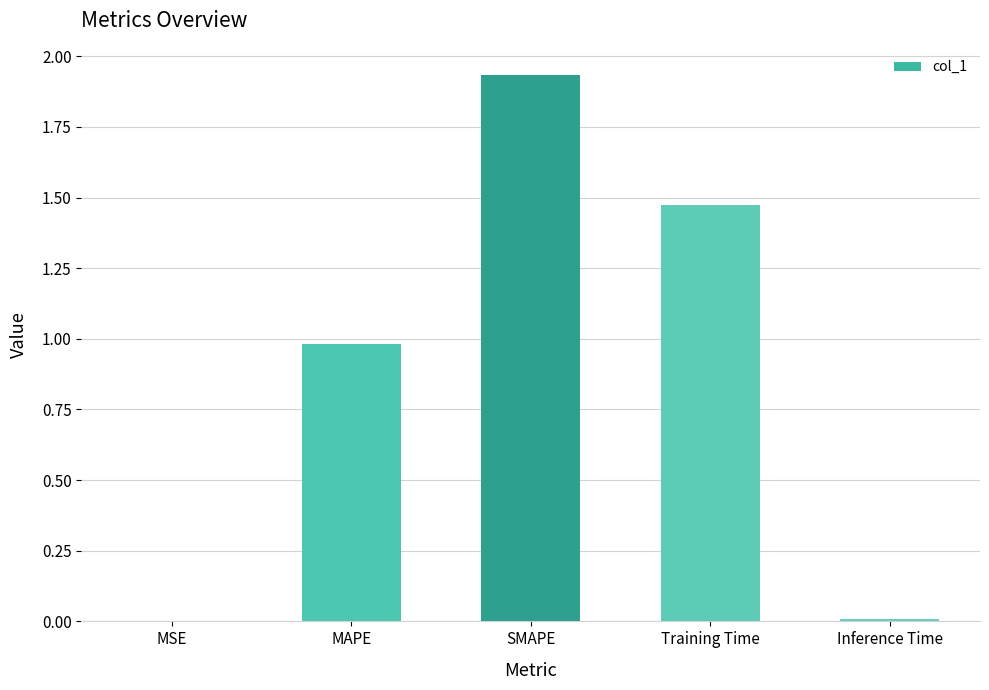

Which has a higher value, Inference Time or MAPE?

MAPE